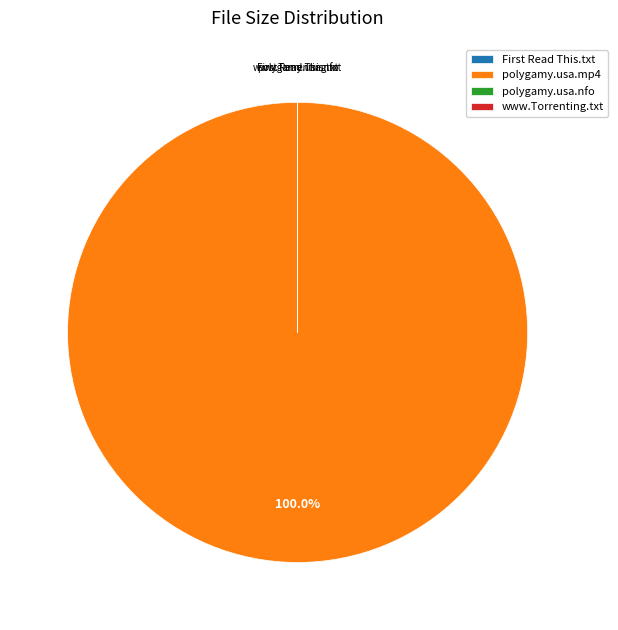

Does any single category account for the majority?

Yes